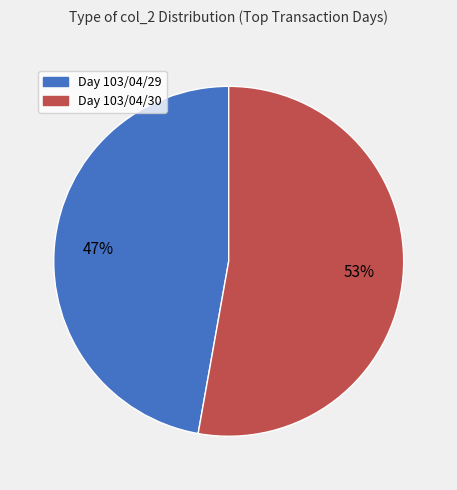

To the nearest percent, what is the difference between the largest and smallest slice percentages?

6%